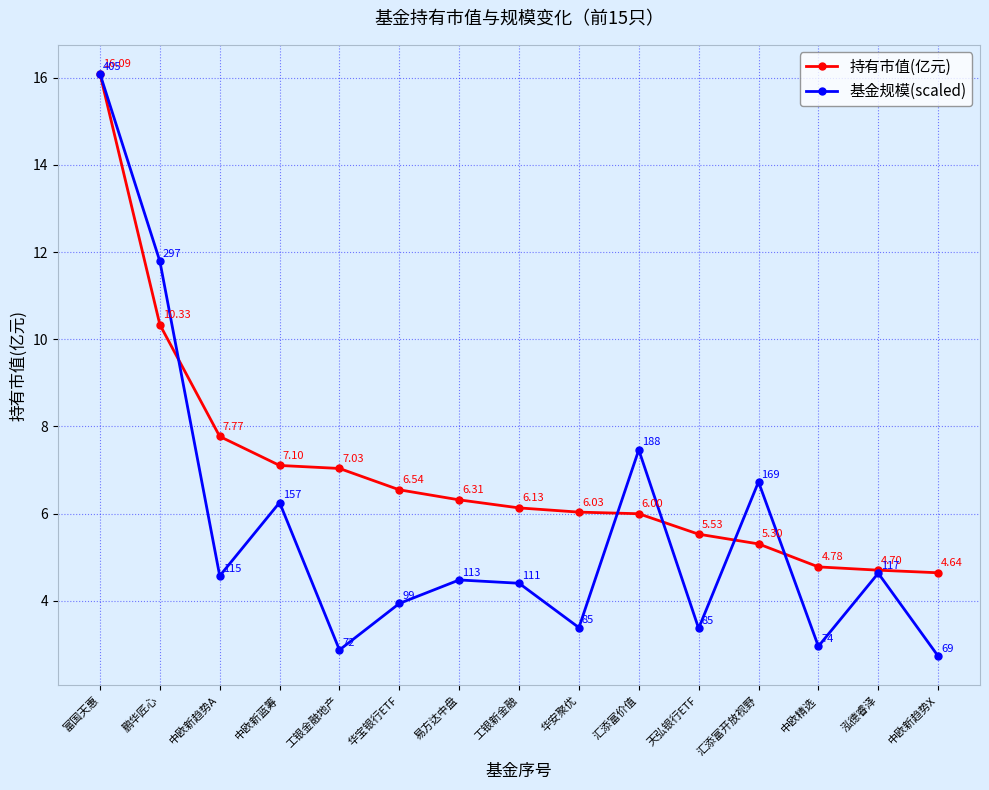

Is the value of 基金规模(scaled) at 汇添富开放视野 greater than the value of 持有市值(亿元) at 工银金融地产?

No